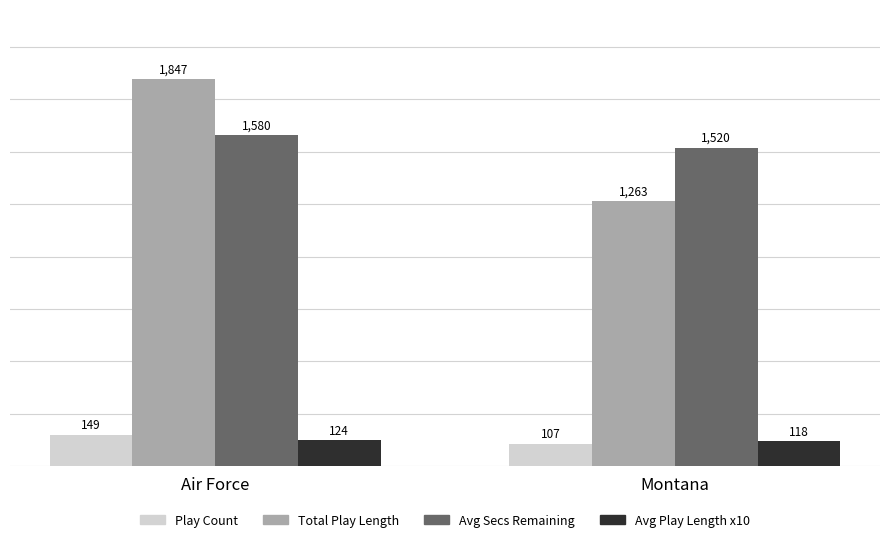

Are the bars horizontal?

No